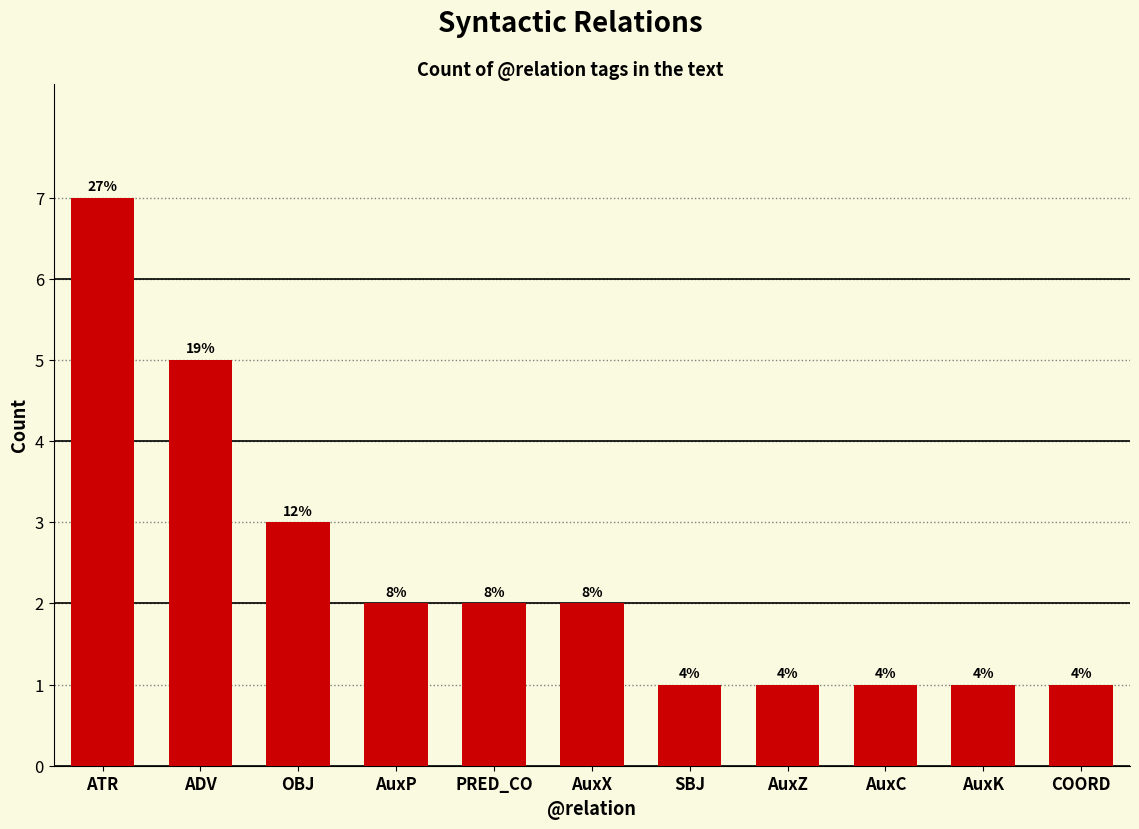

Reading left to right, what are all the values shown in this chart?

ATR=7	ADV=5	OBJ=3	AuxP=2	PRED_CO=2	AuxX=2	SBJ=1	AuxZ=1	AuxC=1	AuxK=1	COORD=1